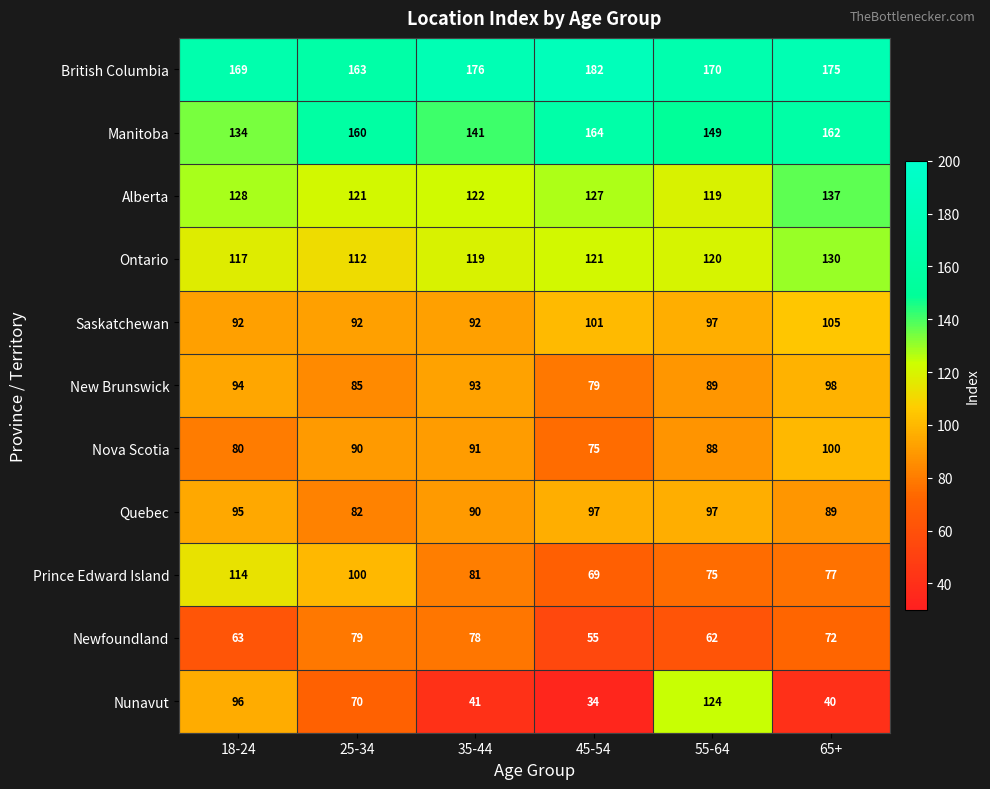

Which series has the widest spread of values?

Nunavut